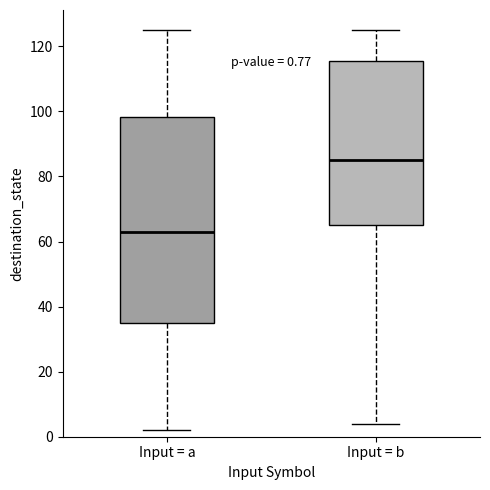

Which box has the highest median line?

Input = b